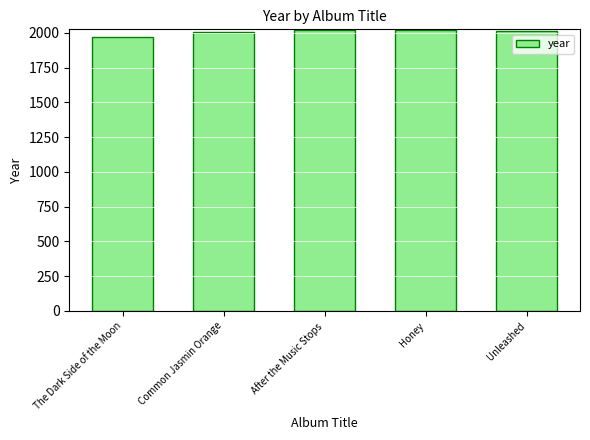

What is the value of the 5th bar from the left?

2016